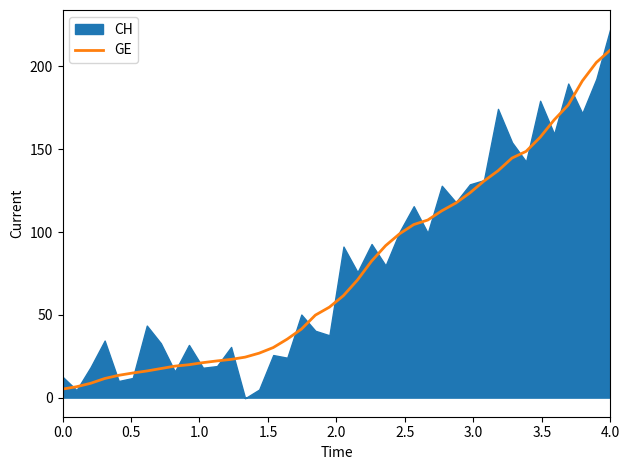

What is the highest value of the GE series?

210.0